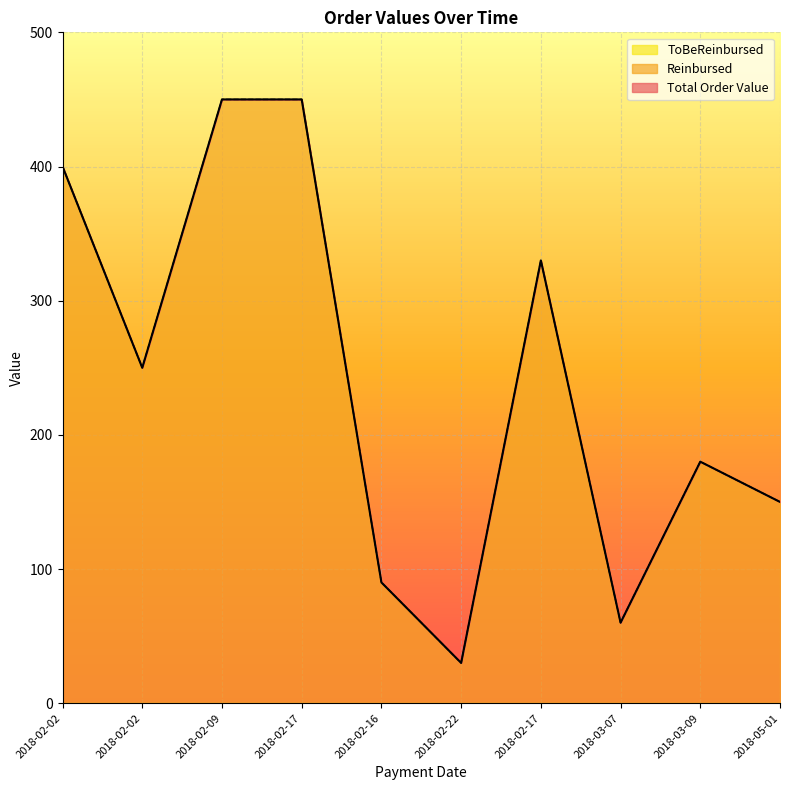

At which category does Total Order Value reach its first local peak?

2018-02-17